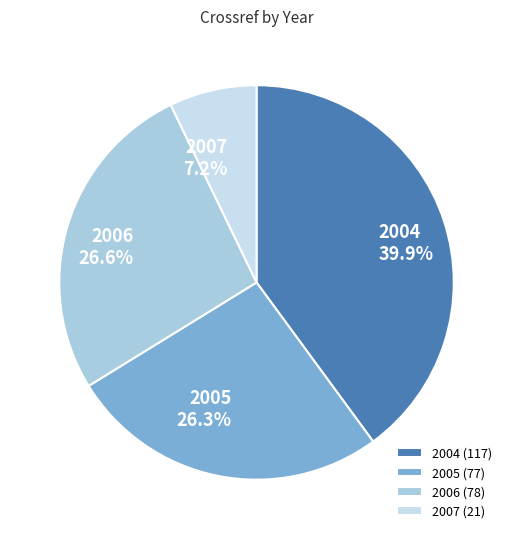

Does any single category account for the majority?

No